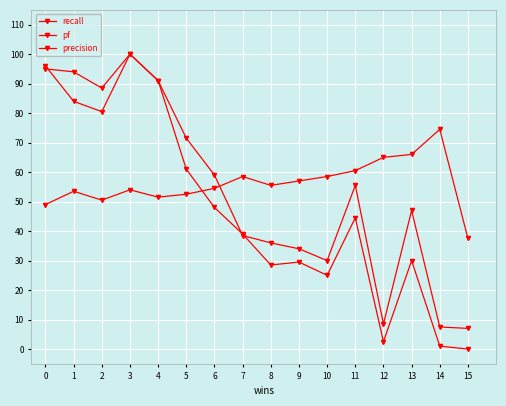

At 4, list the series in order from largest to smallest.

recall, pf, precision